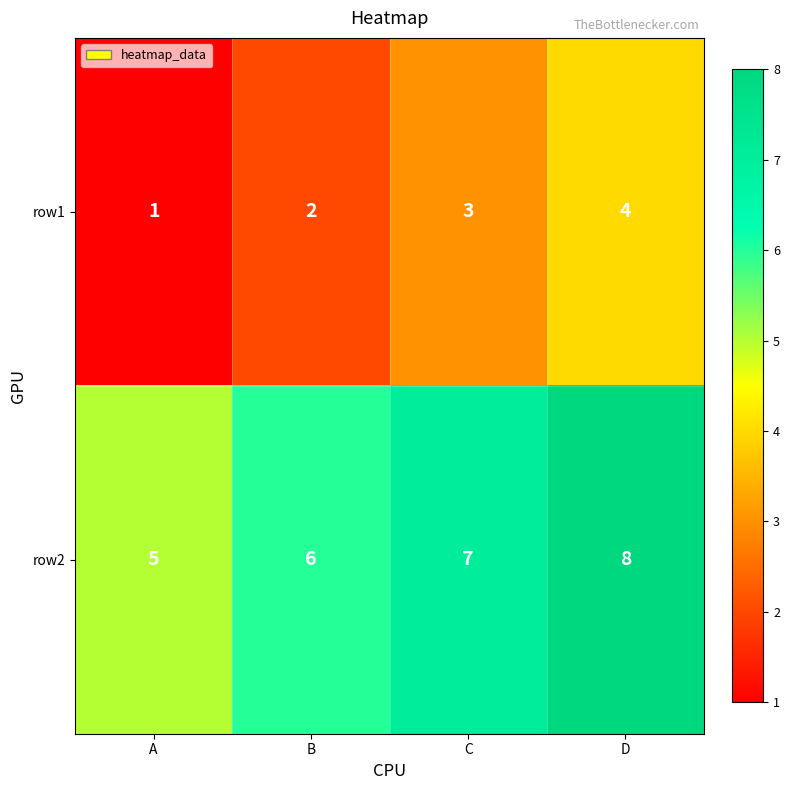

True or false: row1 has a value of 1 at A.

True